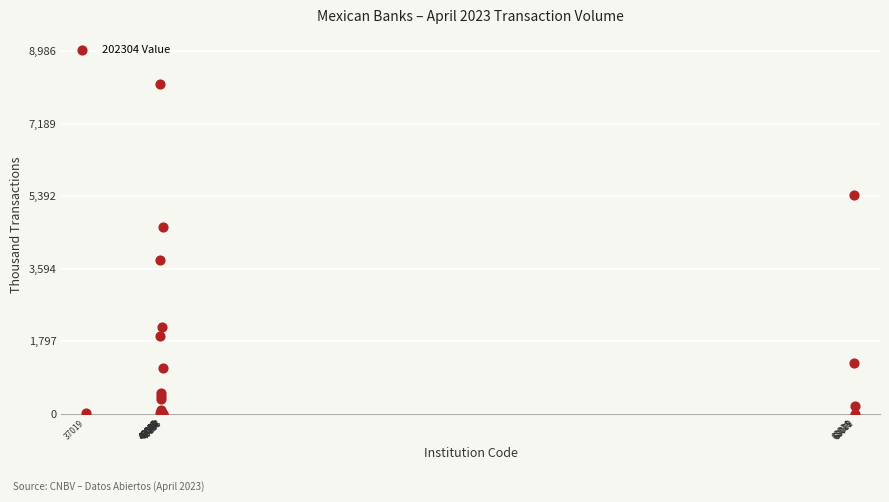

What Y value in the scatter plot is closest to 4084?

3822.7